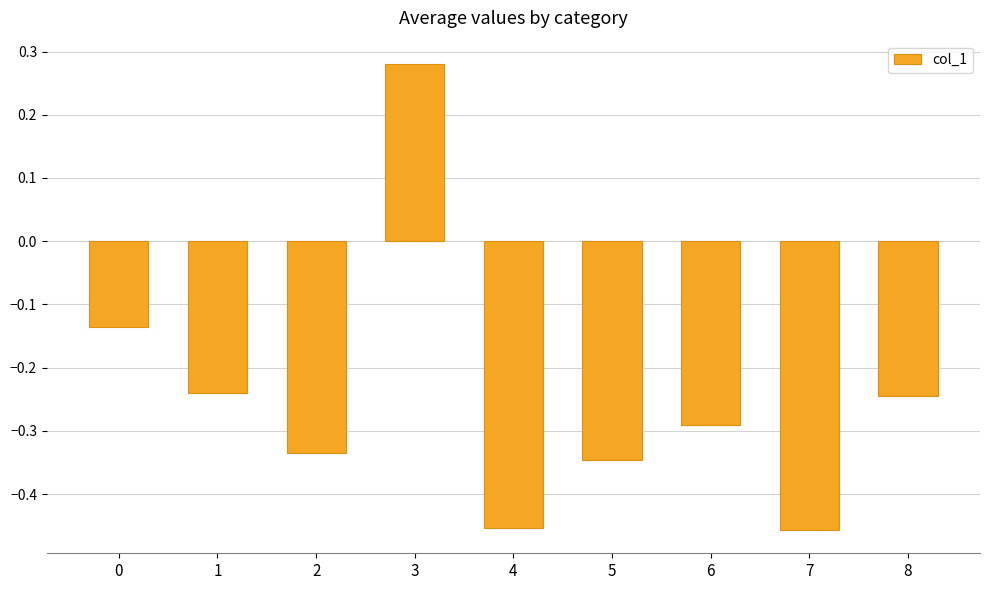

At which category does the chart reach its peak across all series?

3